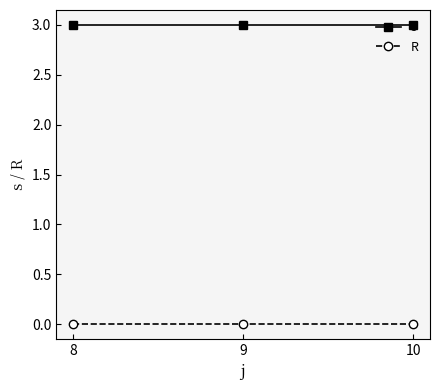

What is the value of the s point at the 2nd from the left?

3